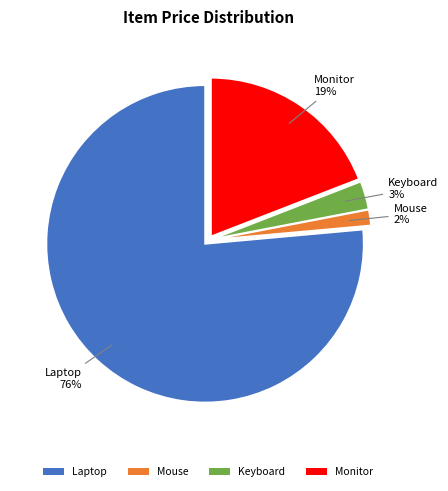

Does Mouse account for over 50% of the chart?

No